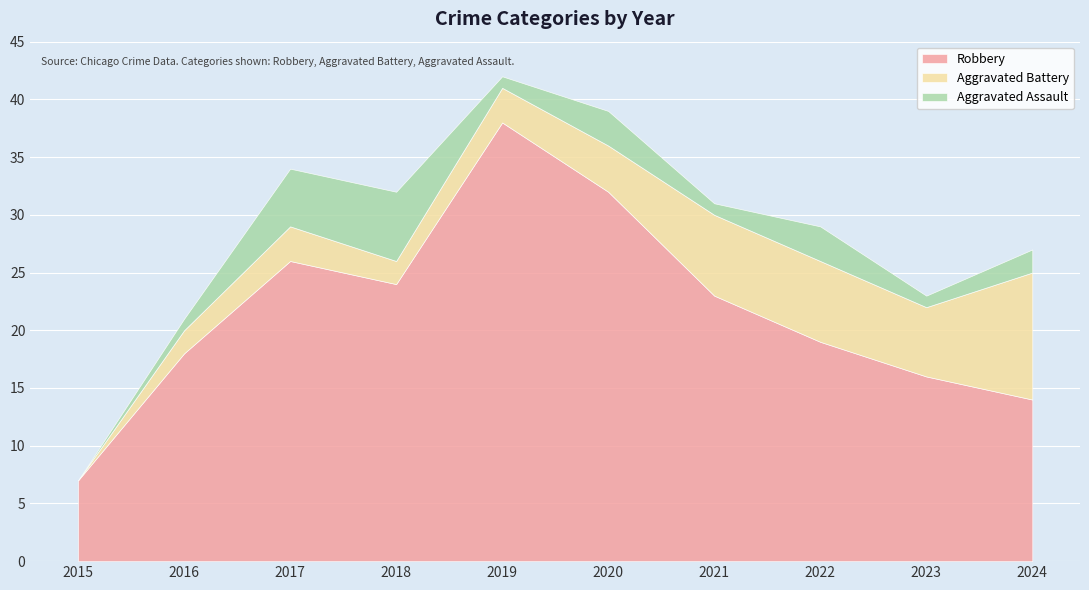

What is the difference between the maximum and second lowest values in the Aggravated Battery series?

9